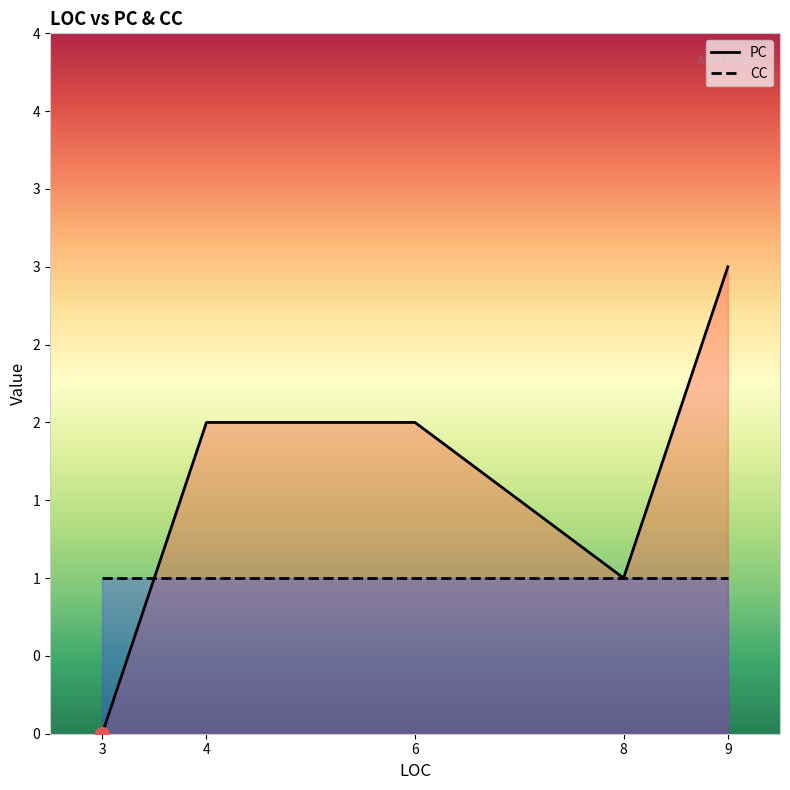

How many lines are shown in the chart?

2